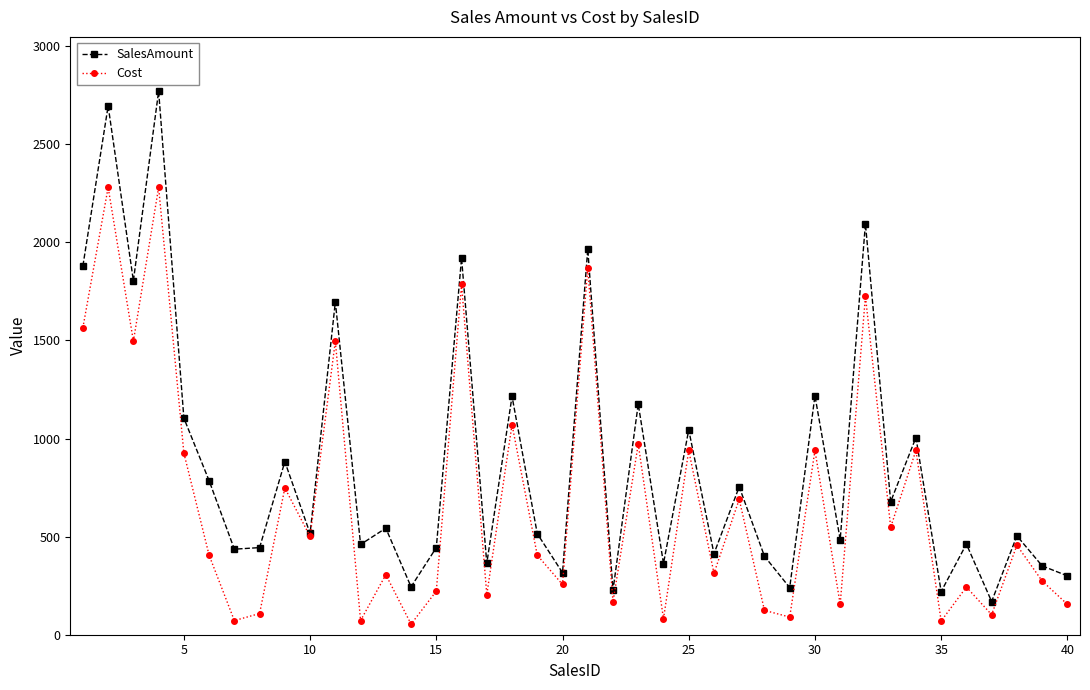

Rank the series by their maximum value, from highest to lowest.

SalesAmount, Cost